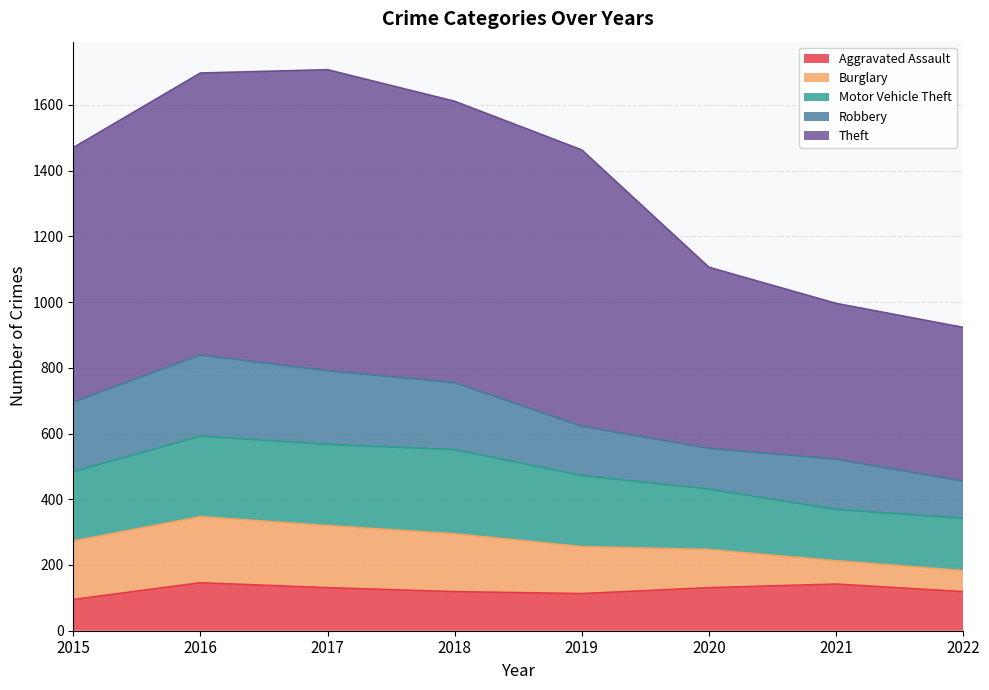

Reading left to right, extract all data points from this chart.

Aggravated Assault: 2015=95	2016=146	2017=131	2018=119	2019=113	2020=131	2021=142	2022=119
Burglary: 2015=178	2016=201	2017=189	2018=176	2019=143	2020=116	2021=71	2022=64
Motor Vehicle Theft: 2015=211	2016=245	2017=247	2018=256	2019=216	2020=184	2021=156	2022=159
Robbery: 2015=212	2016=247	2017=224	2018=204	2019=150	2020=124	2021=153	2022=113
Theft: 2015=774	2016=858	2017=916	2018=856	2019=841	2020=551	2021=474	2022=468